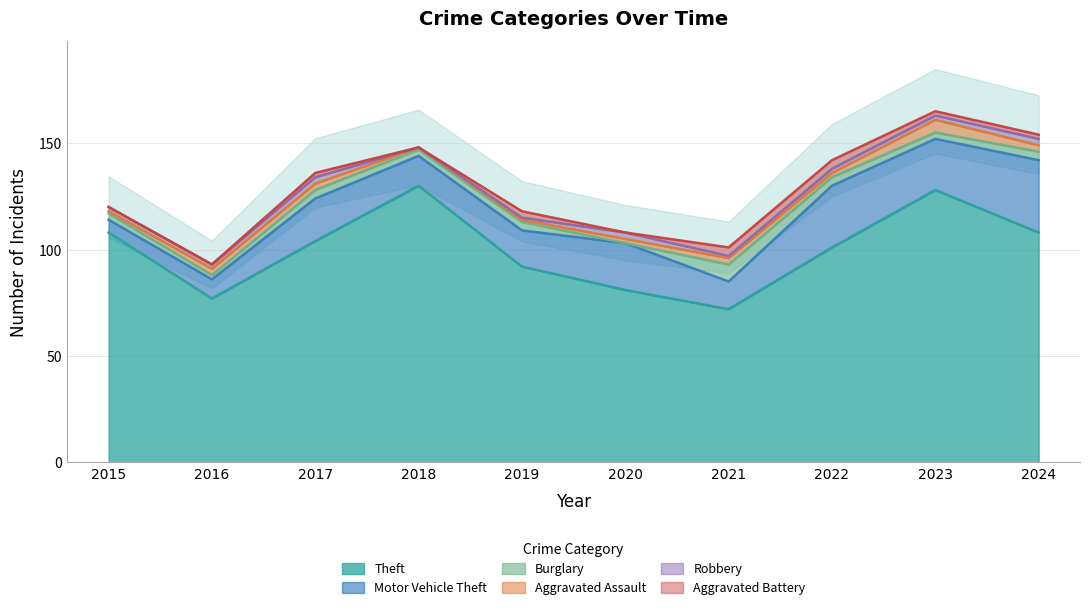

How many values in the Theft series are below 104?

5